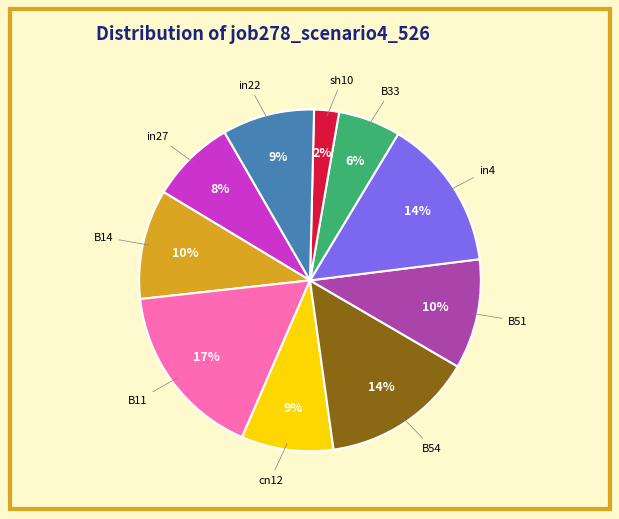

The B51 slice represents 1% of the pie. True or false?

False